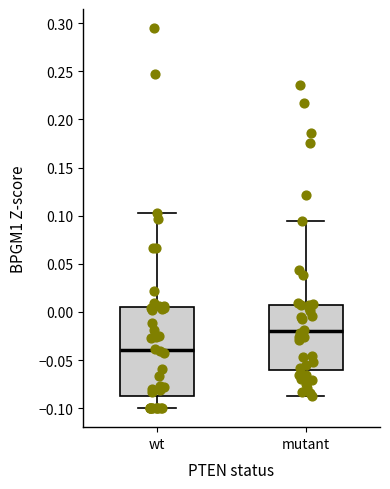

Reading left to right, transcribe this box plot: for each box, give where its median line is, the range the box spans, and where its two whiskers end, as read against the y-axis. The values are not printed on the chart, so give them approximately, as read against the axis.

wt: median -0.040, box -0.090 to 0.005, whiskers -0.100 to 0.105
mutant: median -0.020, box -0.060 to 0.010, whiskers -0.085 to 0.095